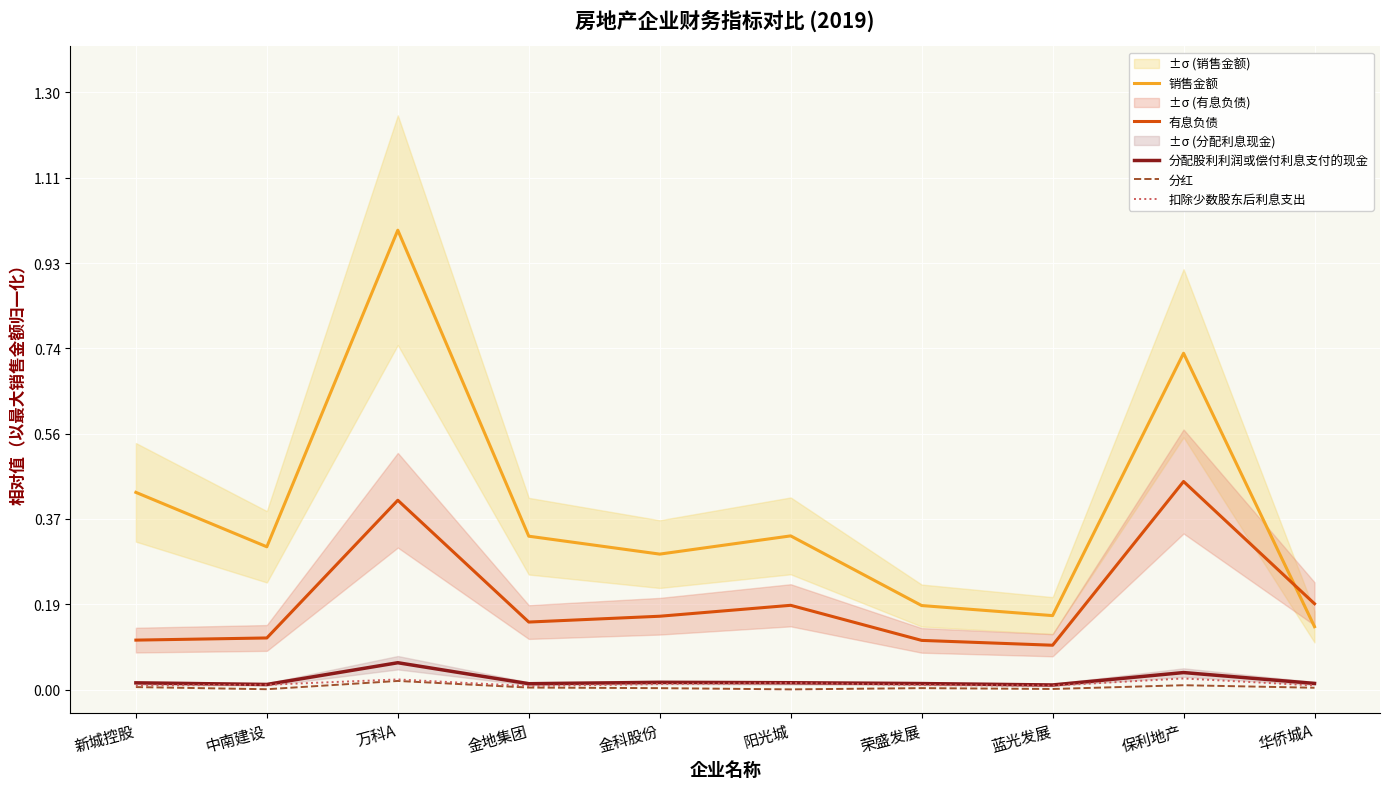

What is the total value across all series at 中南建设?

0.4